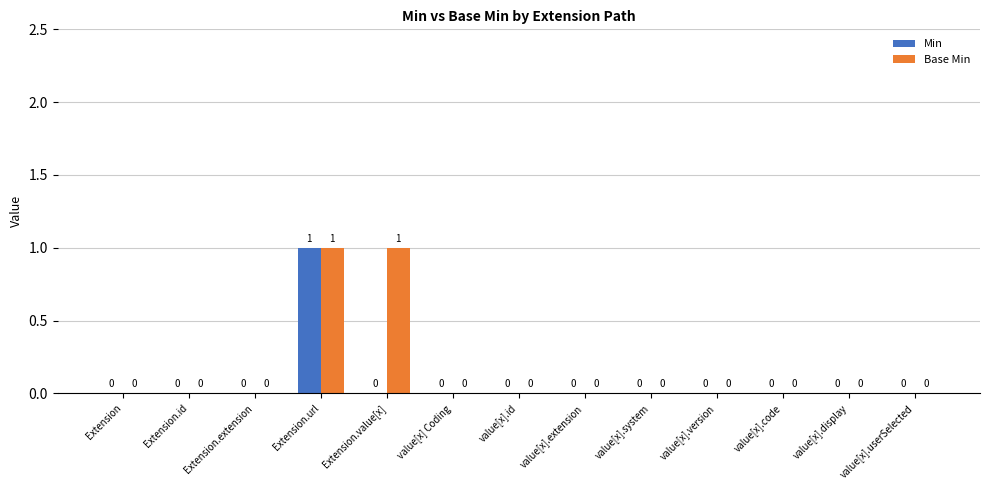

At which label does Min reach its peak?

Extension.url